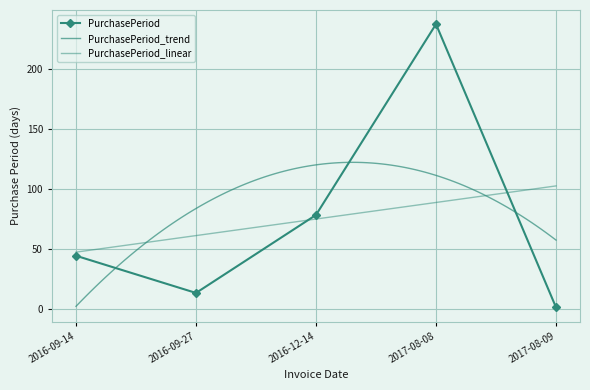

Reading left to right, extract all data points from this chart.

2016-09-14=44	2016-09-27=13	2016-12-14=78	2017-08-08=237	2017-08-09=1